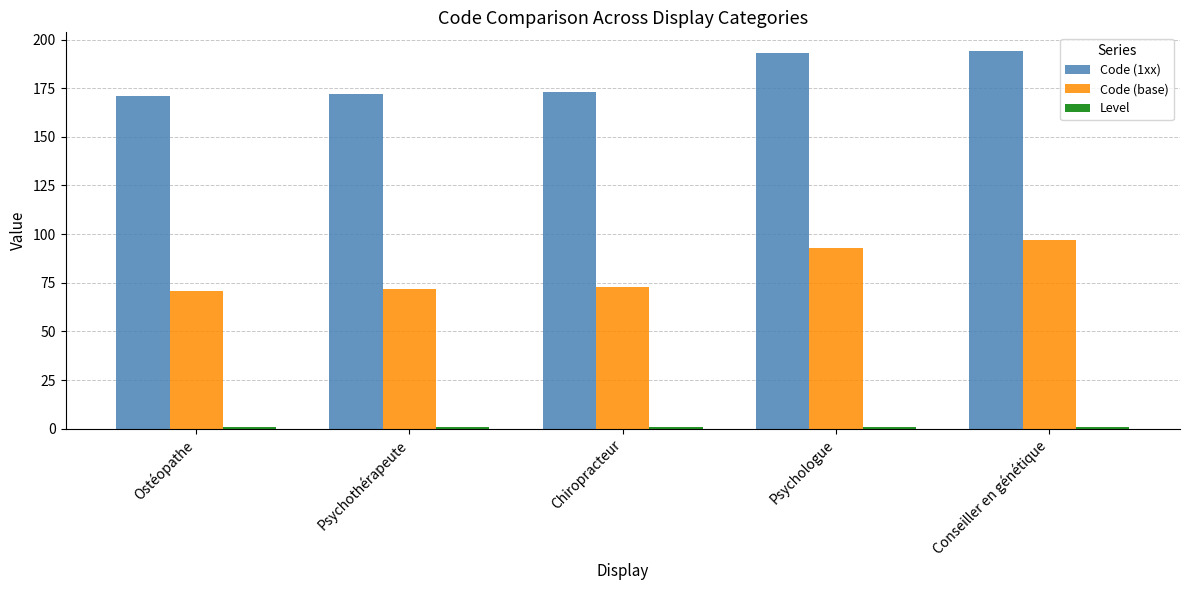

At how many categories does at least one series exceed 139?

5